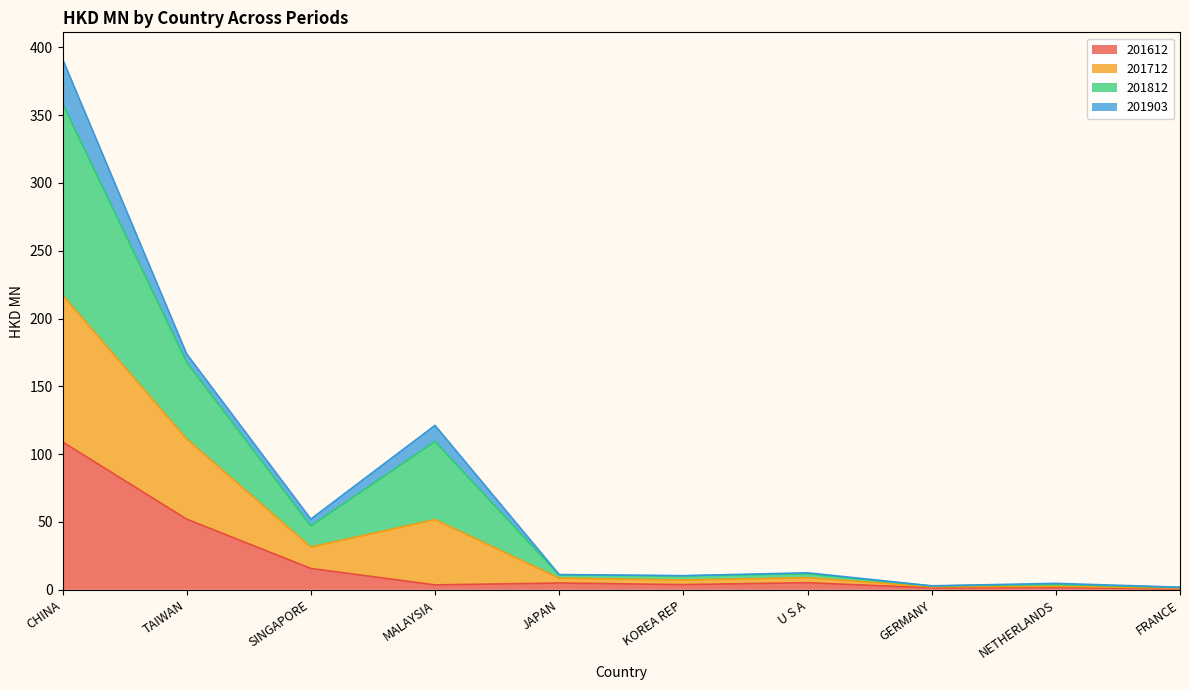

Which series changed the most between CHINA and FRANCE?

201812